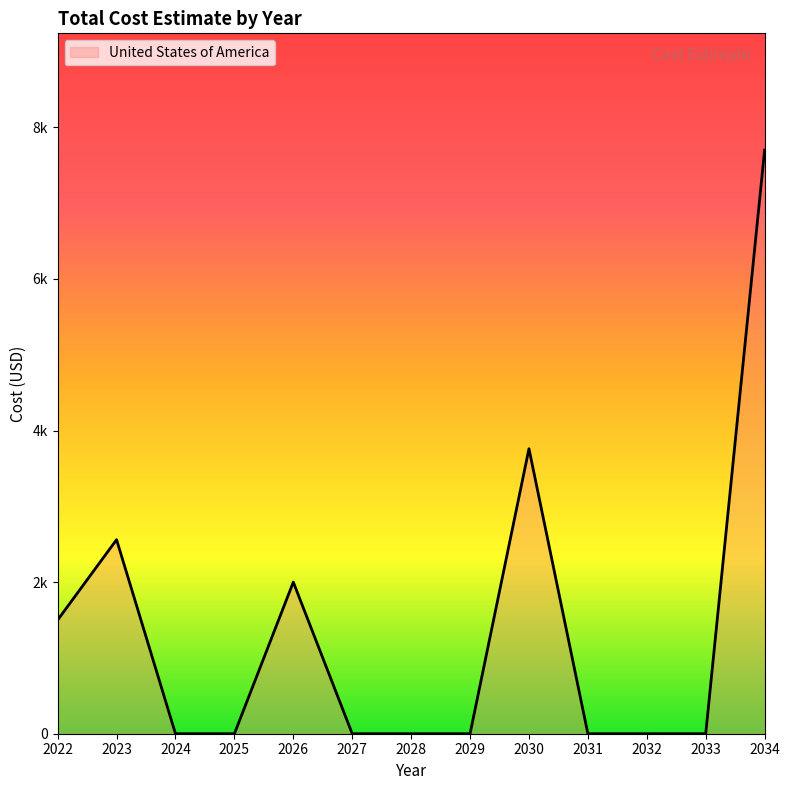

Does the chart display data point markers on the line(s)?

No